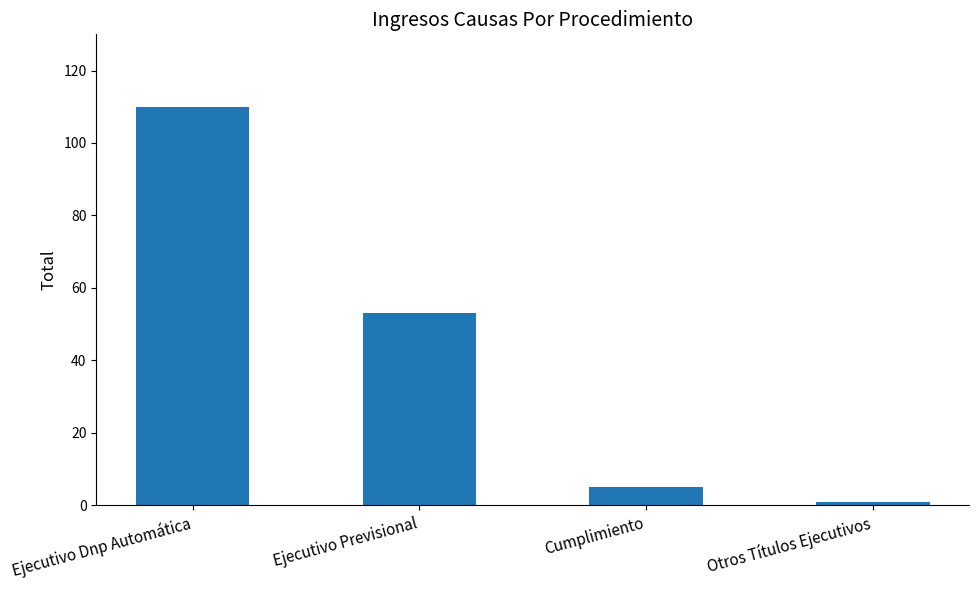

Which category has the highest value across all series?

Ejecutivo Dnp Automática